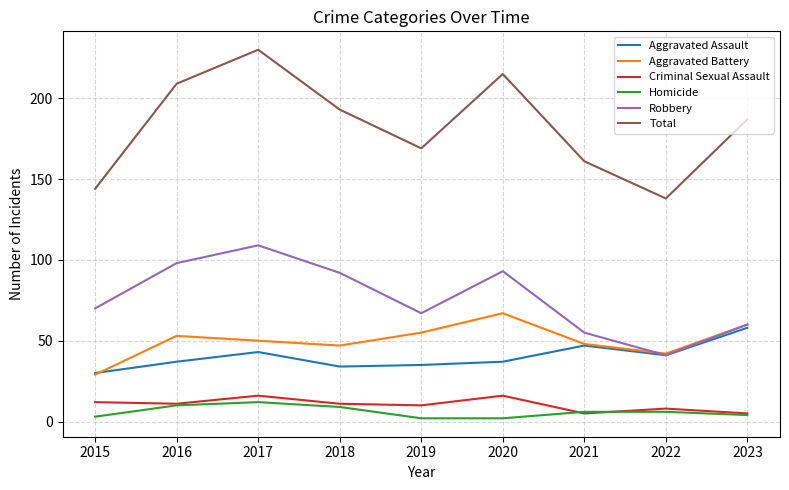

What is the spread (max minus min) of values at 2019?

167